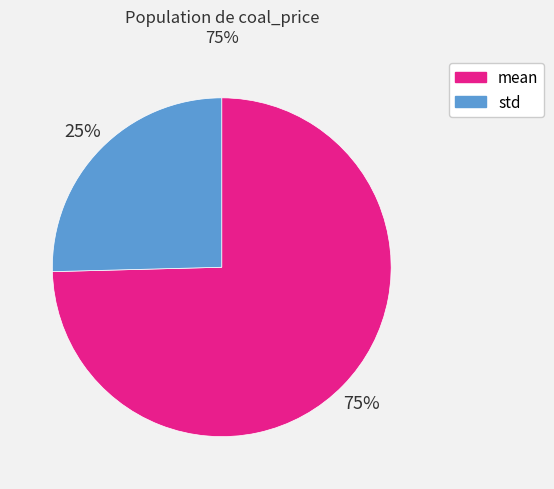

To the nearest percent, what is the average slice percentage?

50%